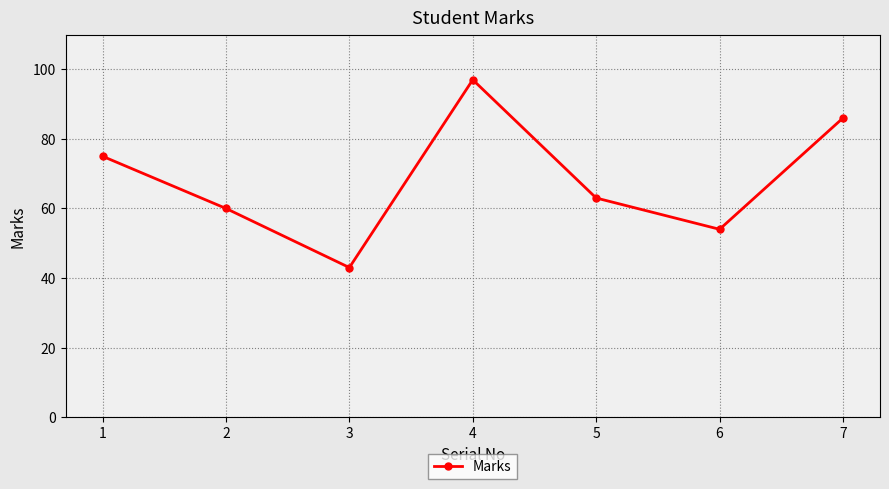

Which label corresponds to the largest value in the chart?

4